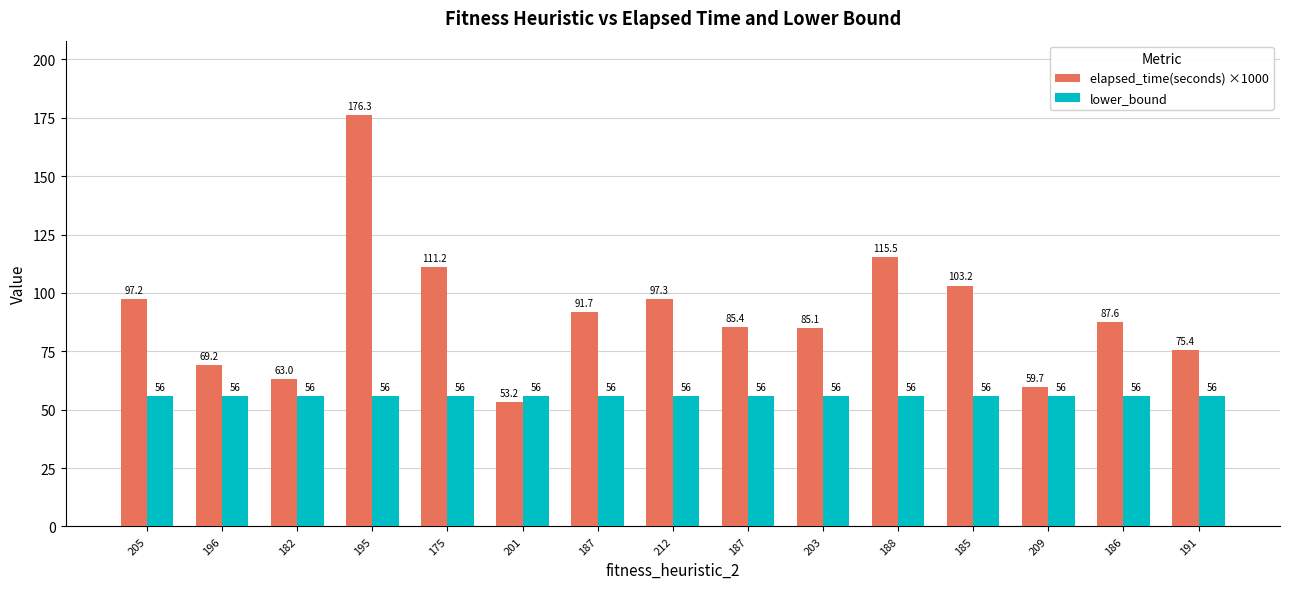

What is the sum of all lower_bound values?

840.0